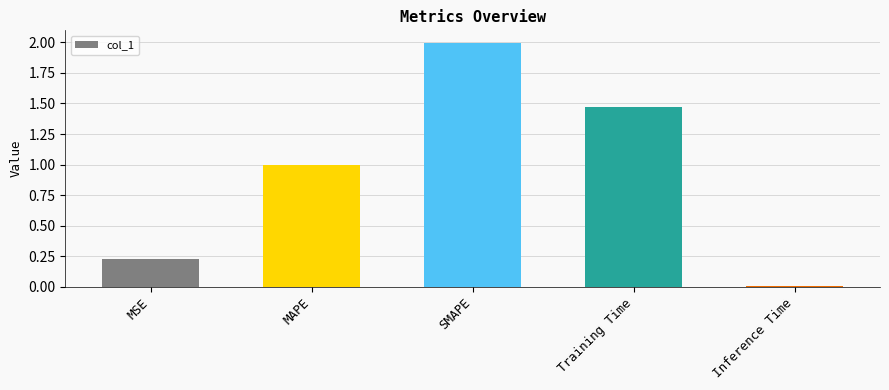

List the labels in order of value, largest first.

SMAPE, Training Time, MAPE, MSE, Inference Time